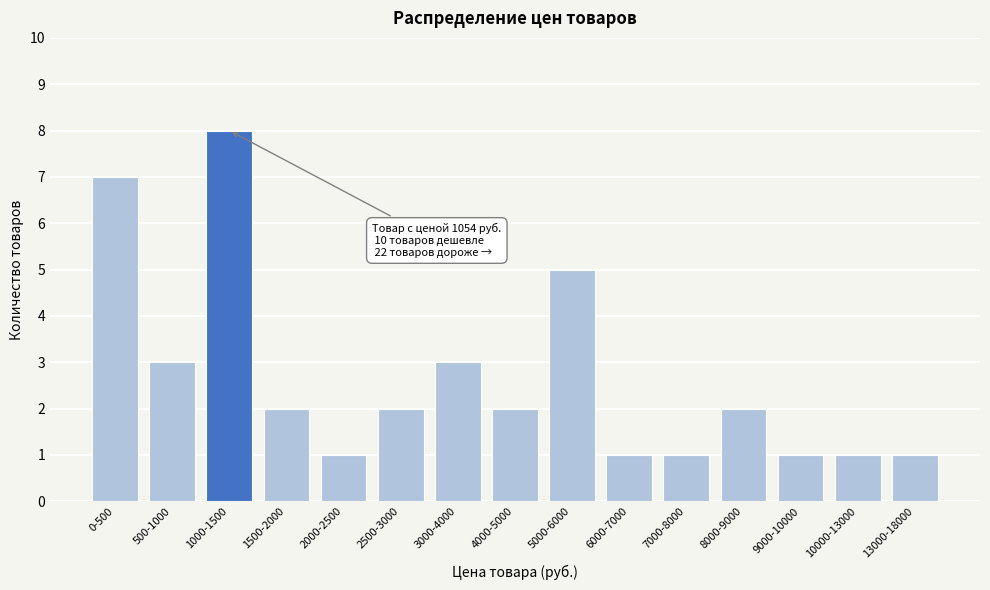

Reading right to left, extract all data points from this chart.

13000-18000=1	10000-13000=1	9000-10000=1	8000-9000=2	7000-8000=1	6000-7000=1	5000-6000=5	4000-5000=2	3000-4000=3	2500-3000=2	2000-2500=1	1500-2000=2	1000-1500=8	500-1000=3	0-500=7